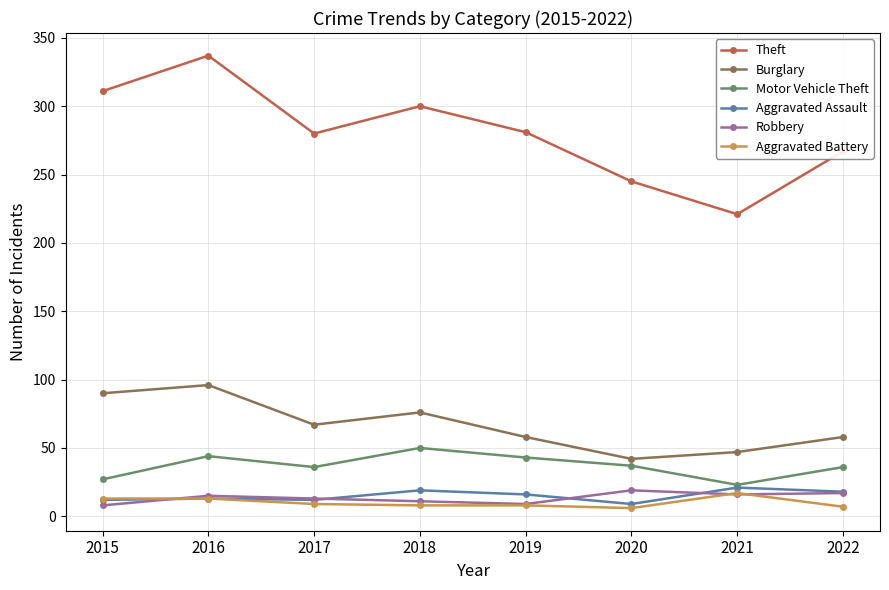

What is the total value across all series at 2017?

417